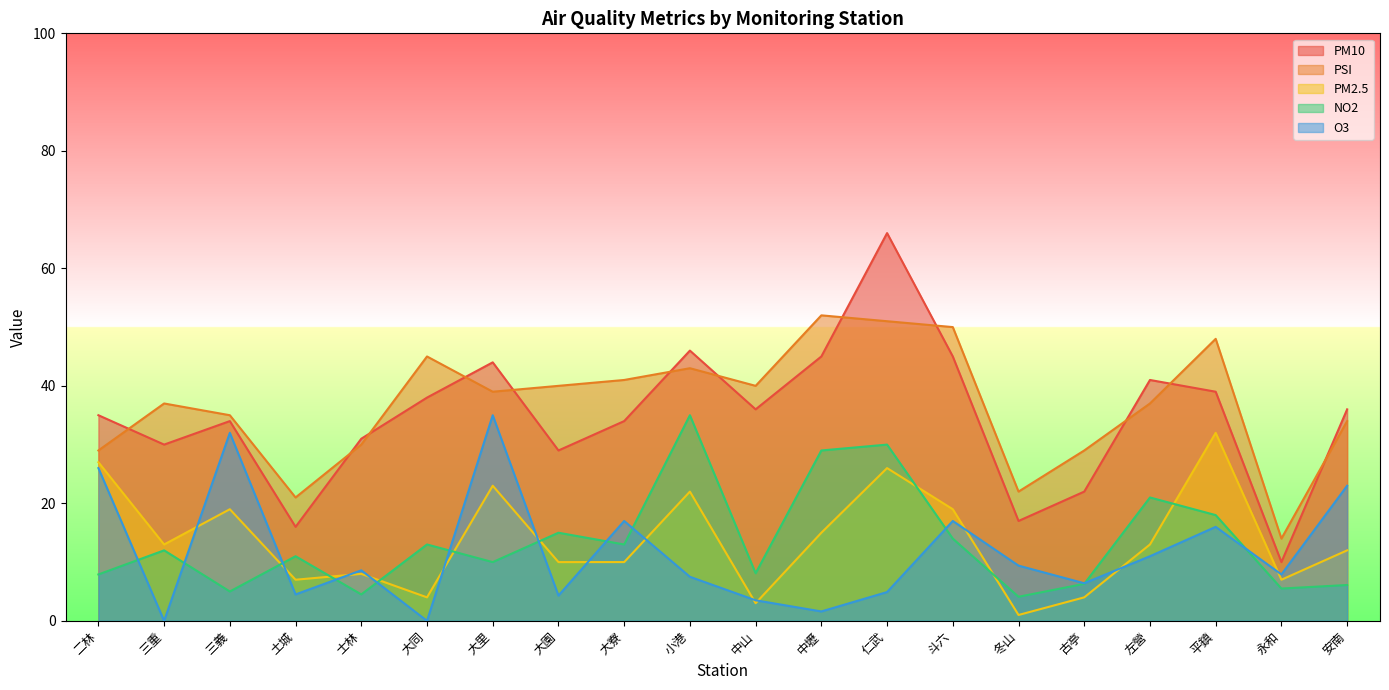

Rank the series by their maximum value, from lowest to highest.

PM2.5, NO2, O3, PSI, PM10